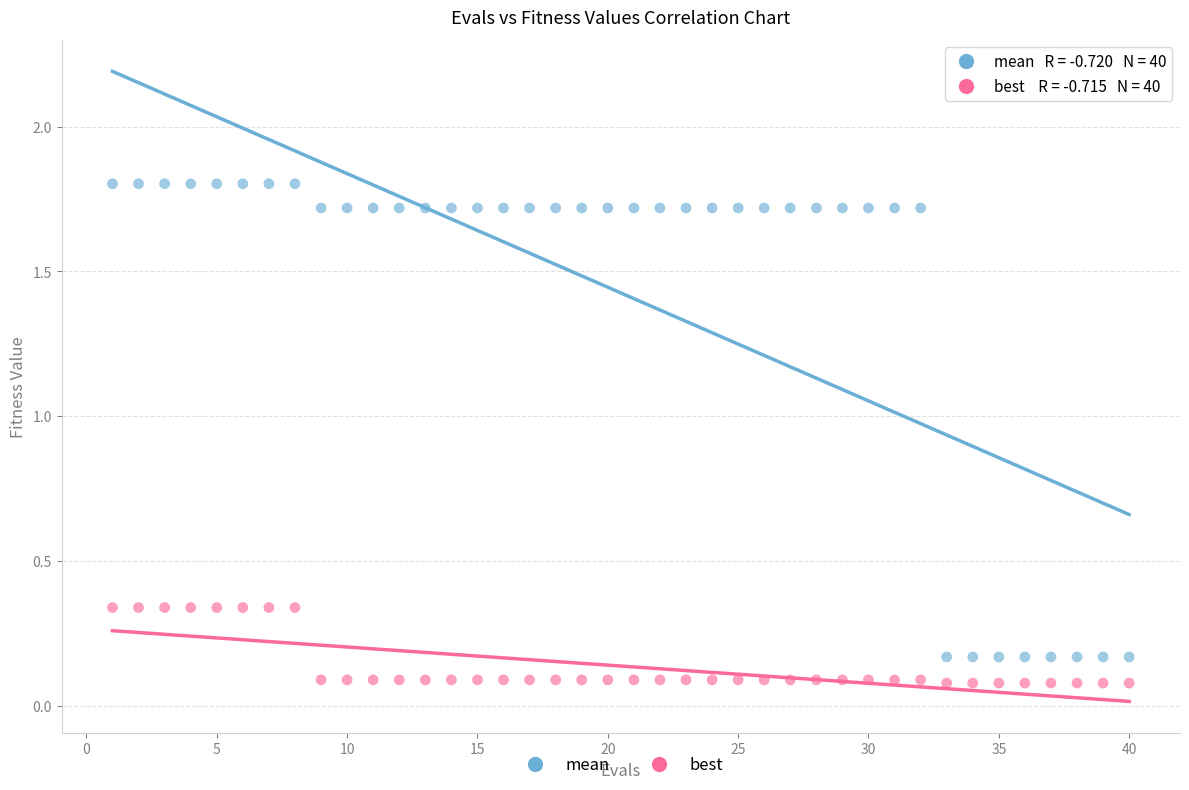

What is the X range (max minus min) for the scatter plot?

39.0